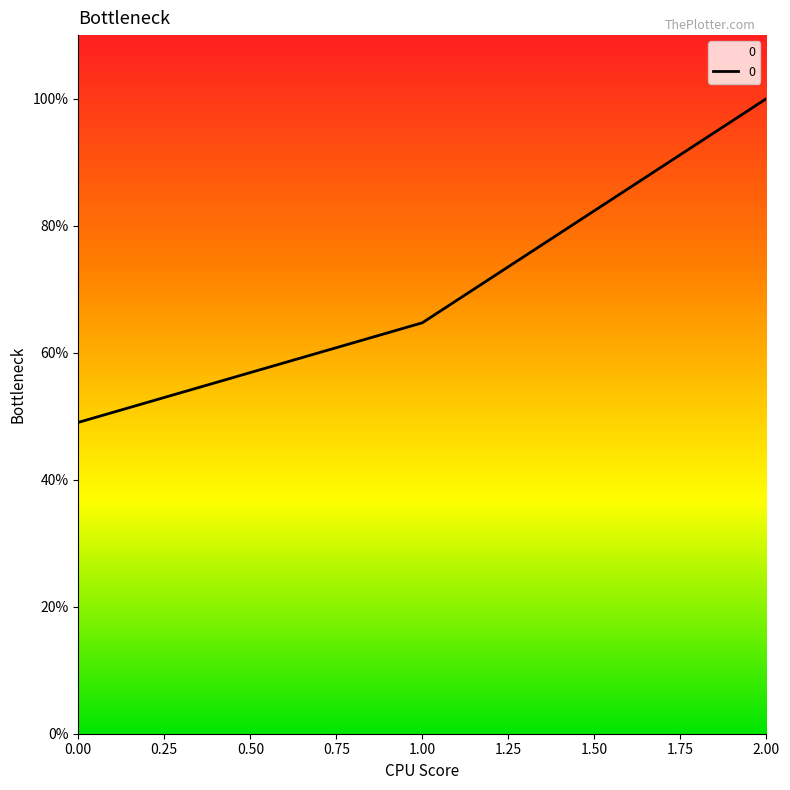

What is the difference between the maximum and minimum values?

51.0